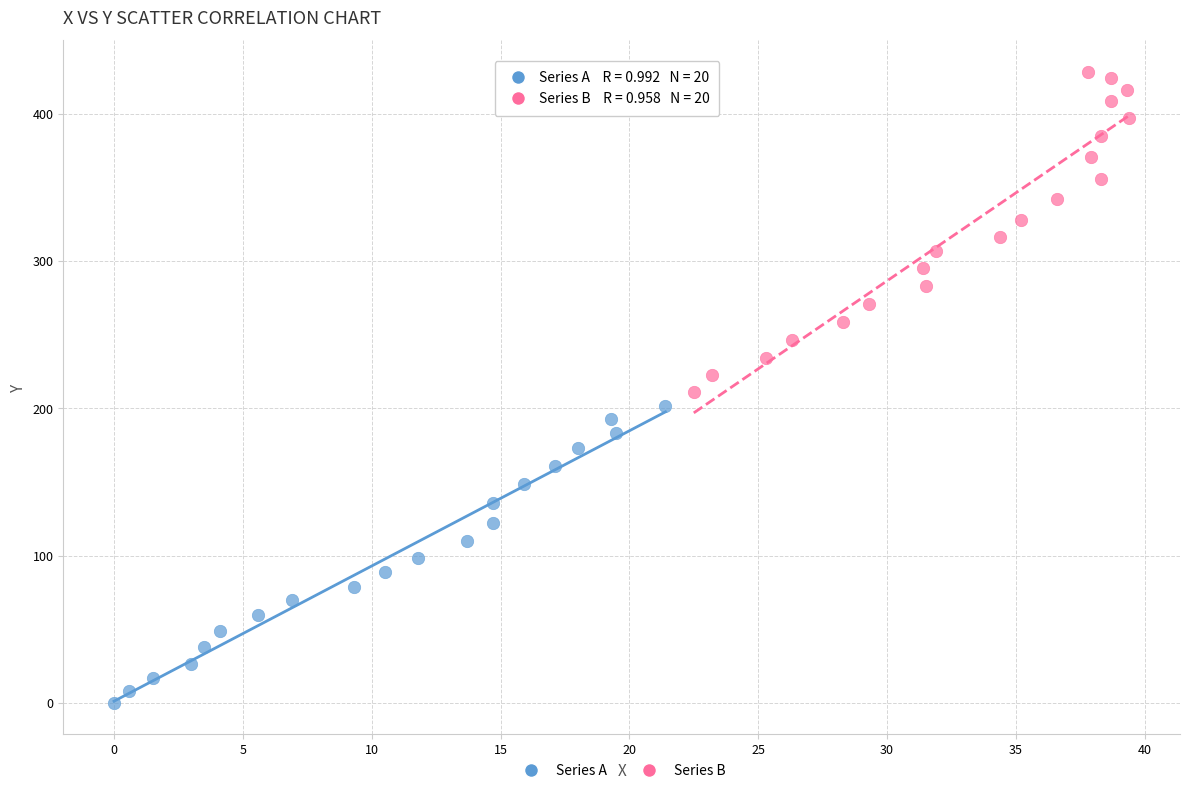

What are all the series names shown in the legend?

Series A, Series B